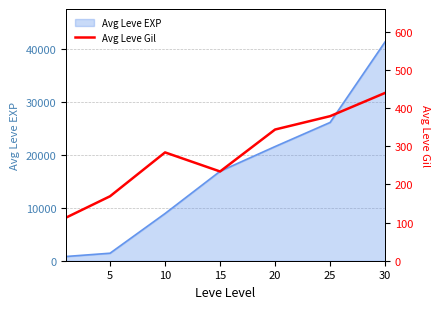

The value of Avg Leve EXP at 10 is 6078. True or false?

False